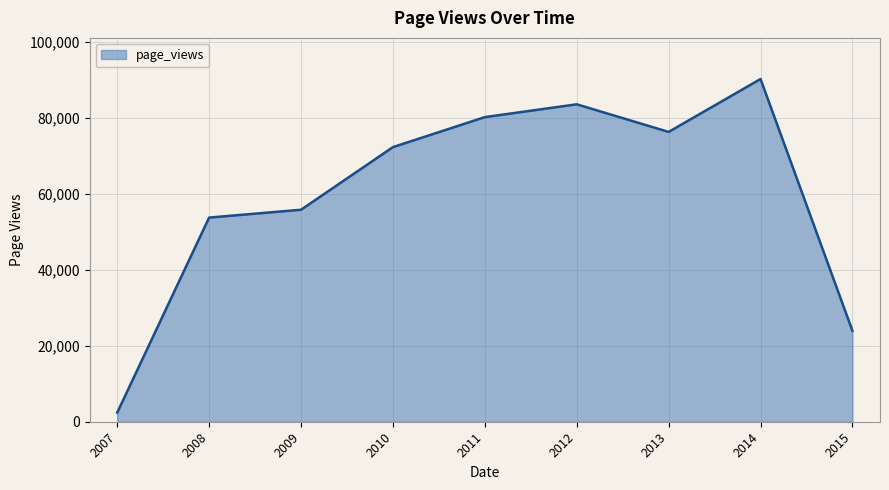

What is the change in value from 2010 to 2013?

+4004